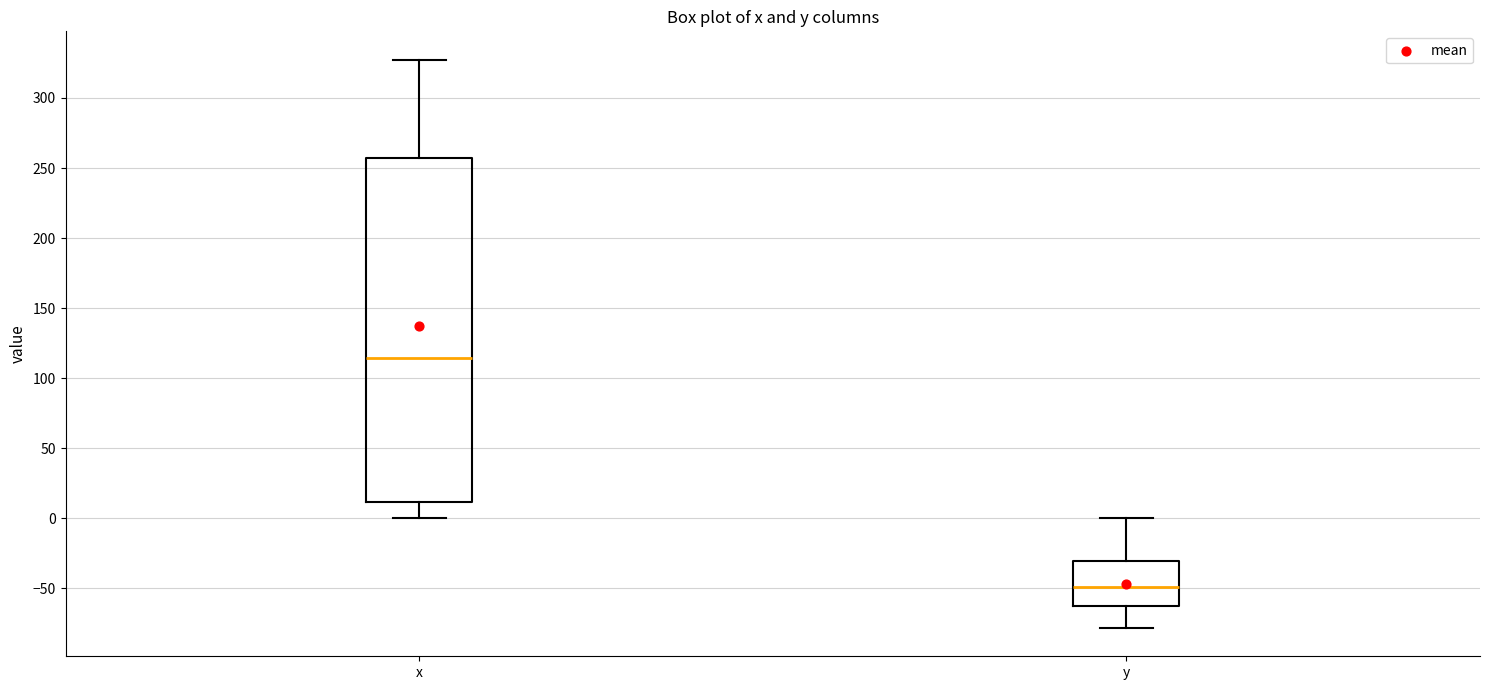

Reading left to right, transcribe this box plot: for each box, give where its median line is, the range the box spans, and where its two whiskers end, as read against the y-axis. The values are not printed on the chart, so give them approximately, as read against the axis.

x: median 115, box 10 to 255, whiskers 0 to 325
y: median -50, box -65 to -30, whiskers -80 to 0